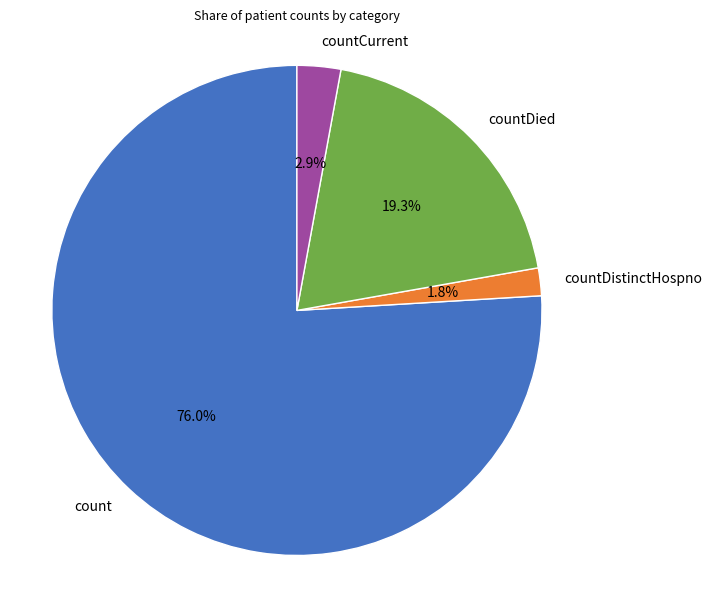

Rank the categories by value from highest to lowest.

count, countDied, countCurrent, countDistinctHospno